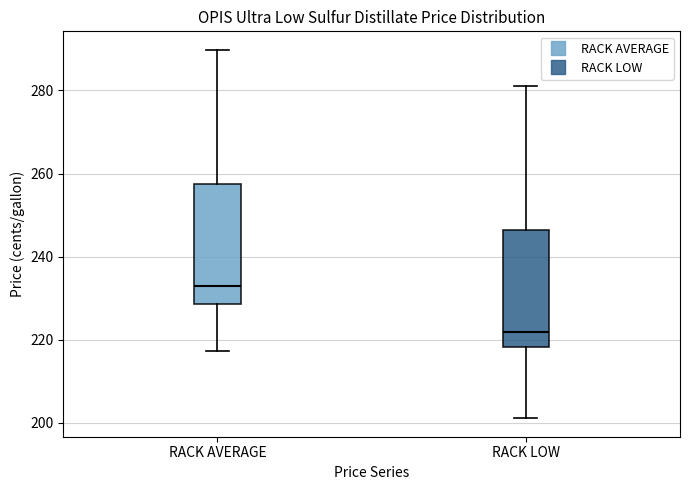

Which box's median line is the lowest?

RACK LOW